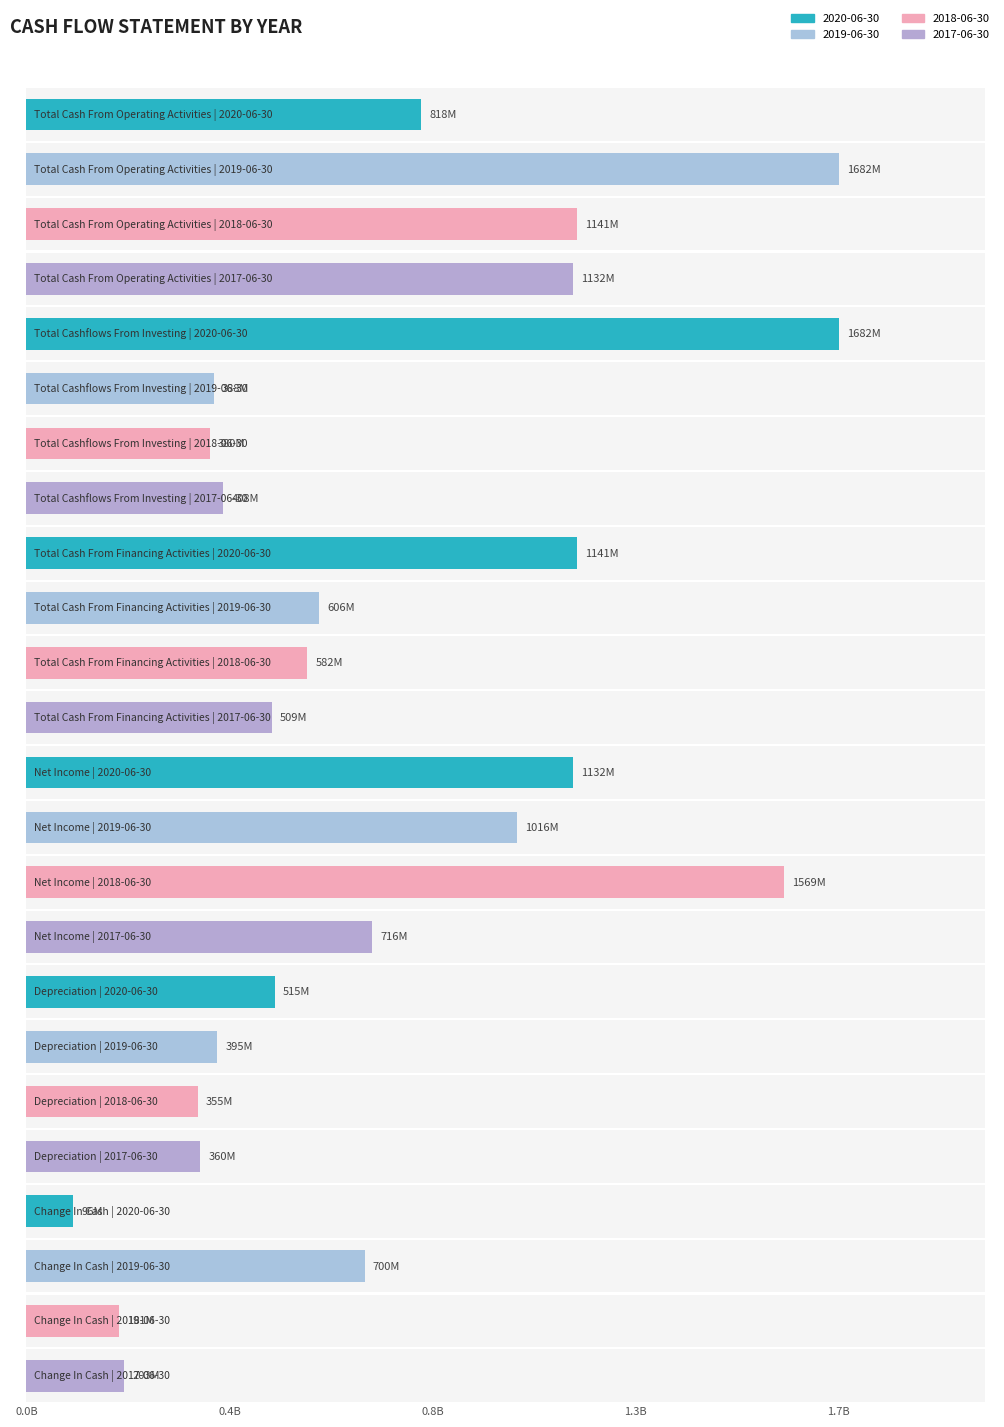

How many bars are there in each group?

4